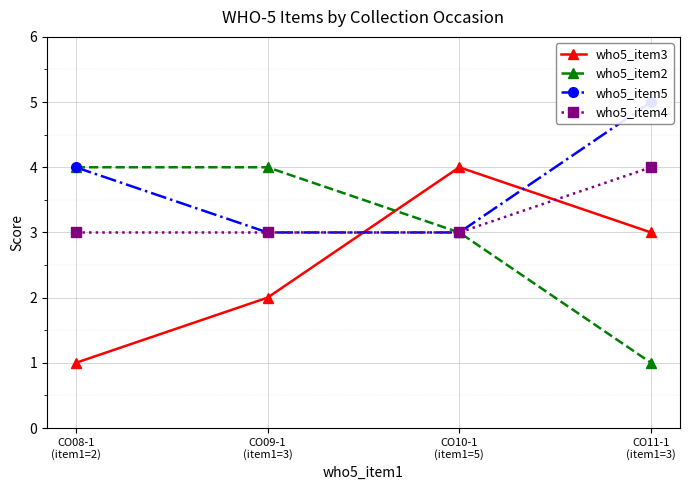

True or false: who5_item5 has more than 2 points higher than both neighbors.

False